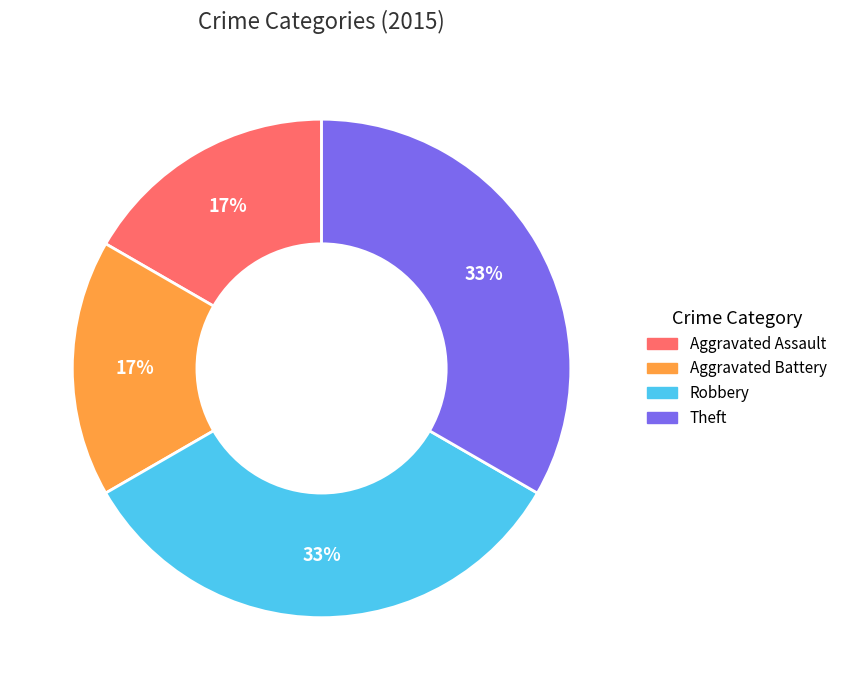

Which has a higher value, Theft or Aggravated Assault?

Theft